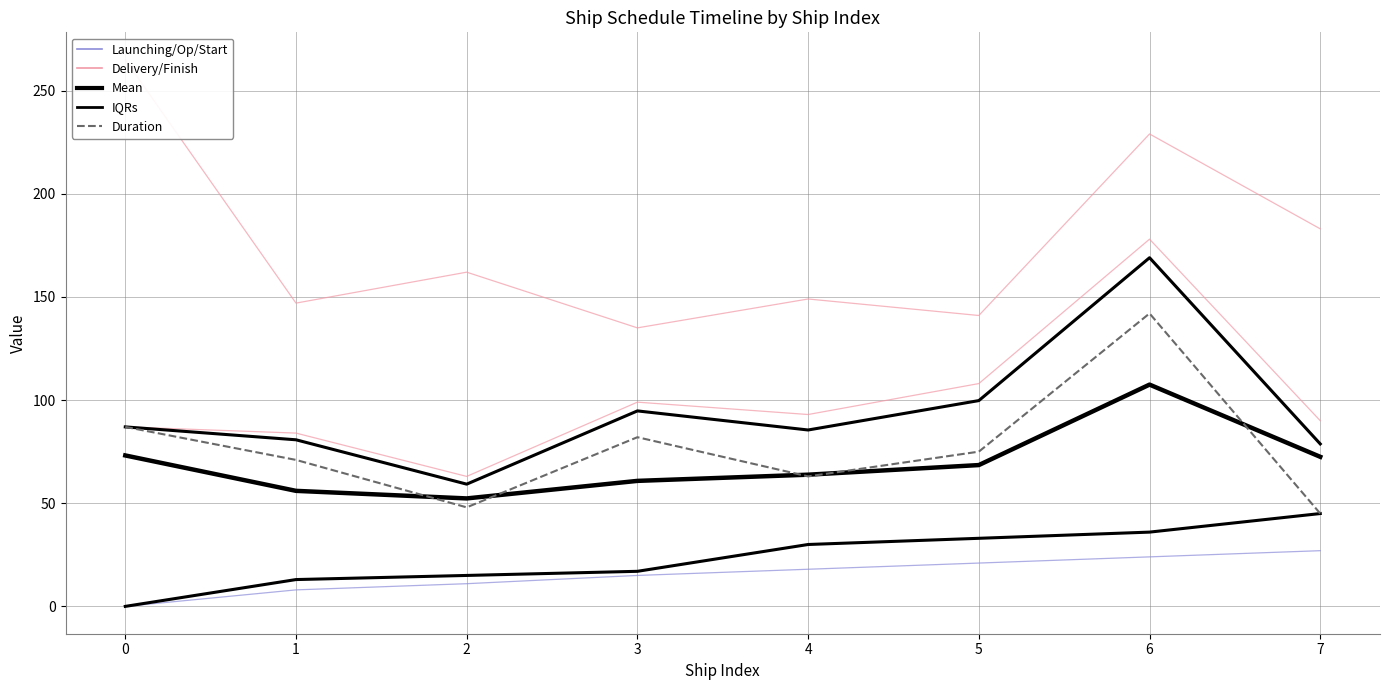

True or false: Mean and Launching/Op/Start intersect in this chart.

False